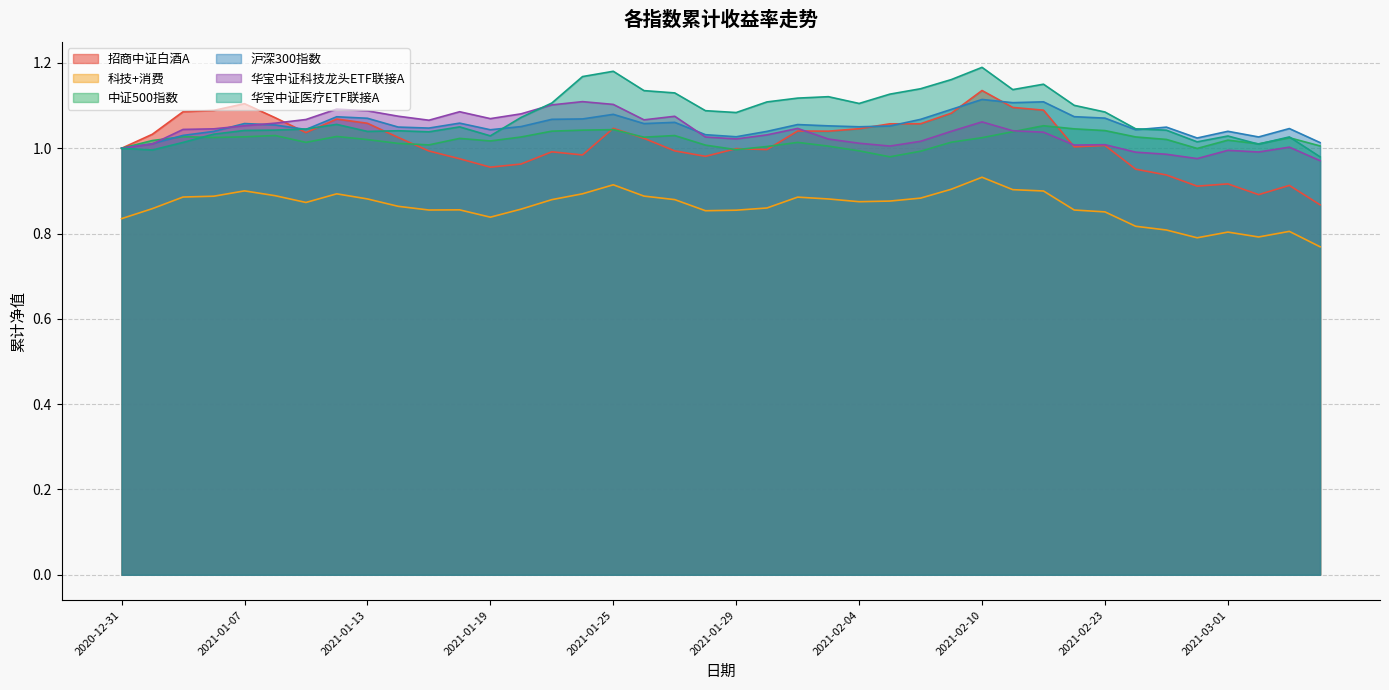

List the series in order of their peak value, lowest first.

科技+消费, 中证500指数, 华宝中证科技龙头ETF联接A, 沪深300指数, 招商中证白酒A, 华宝中证医疗ETF联接A